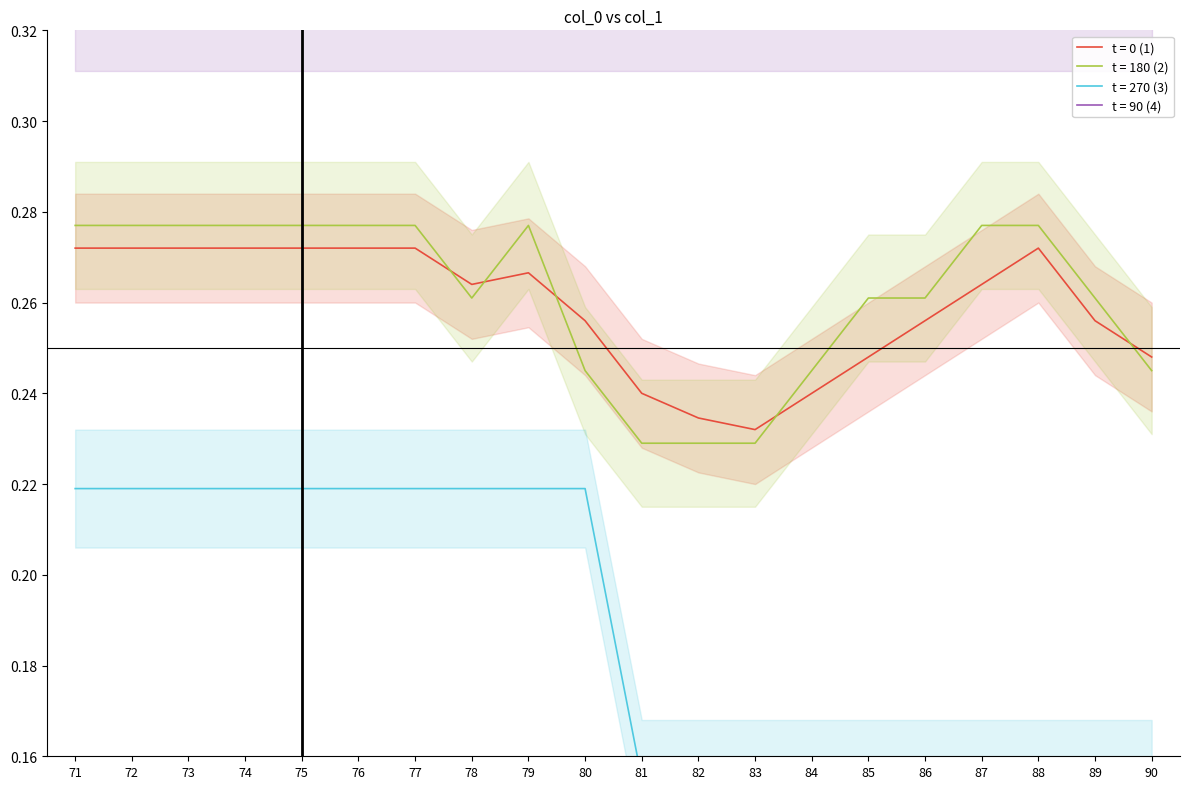

What is the sum of all col_1 min values?

3.7